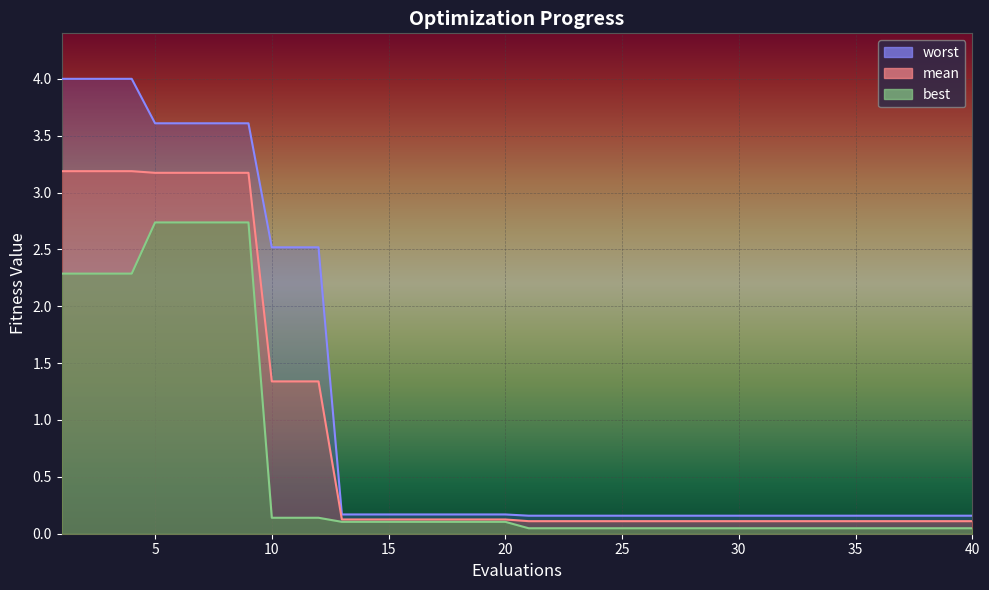

List the series in order of their overall mean, lowest first.

best, mean, worst